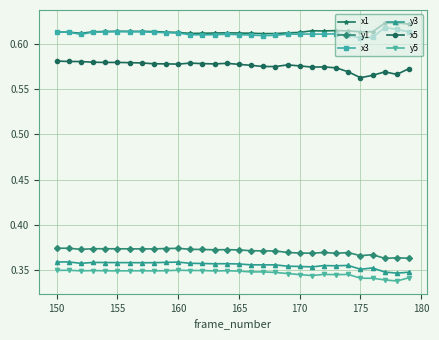

How many categories are shown in the chart?

30